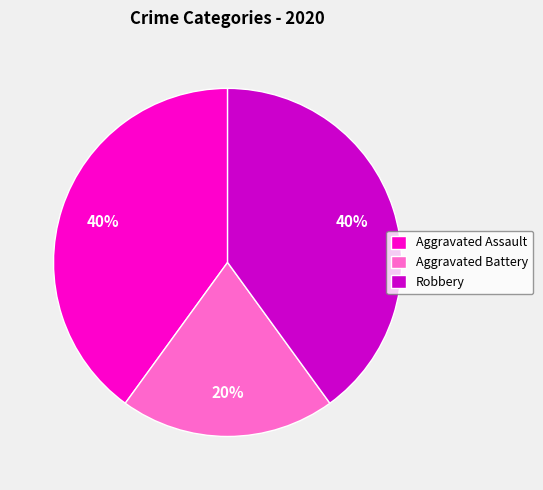

To the nearest percent, what percentage of the pie is Robbery?

40%